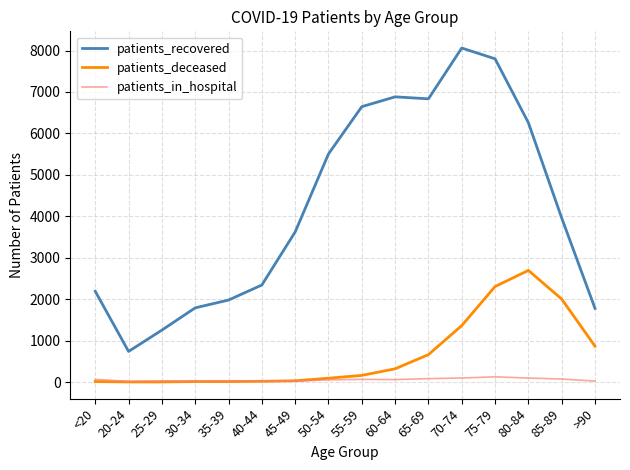

What is the total value across all series at 75-79?

10232